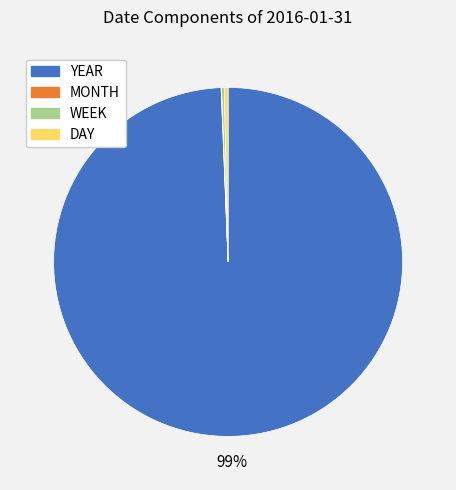

Is YEAR the majority of the pie?

Yes